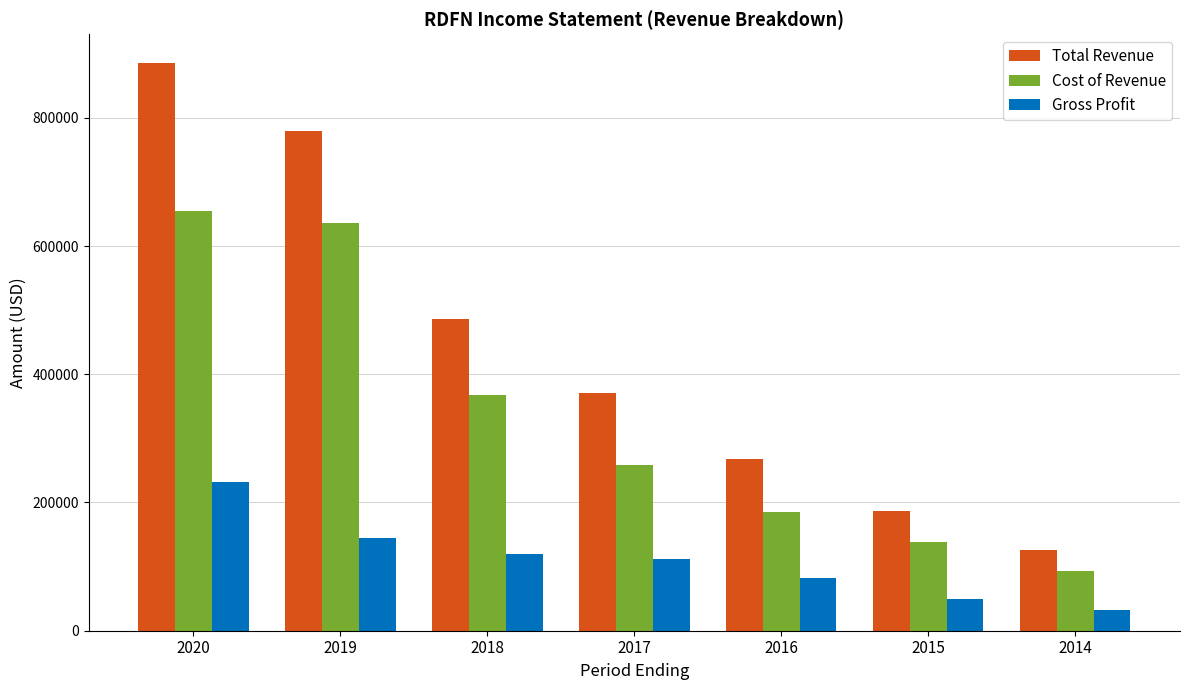

Read the Cost of Revenue value at 2020, to the nearest 50.

654000